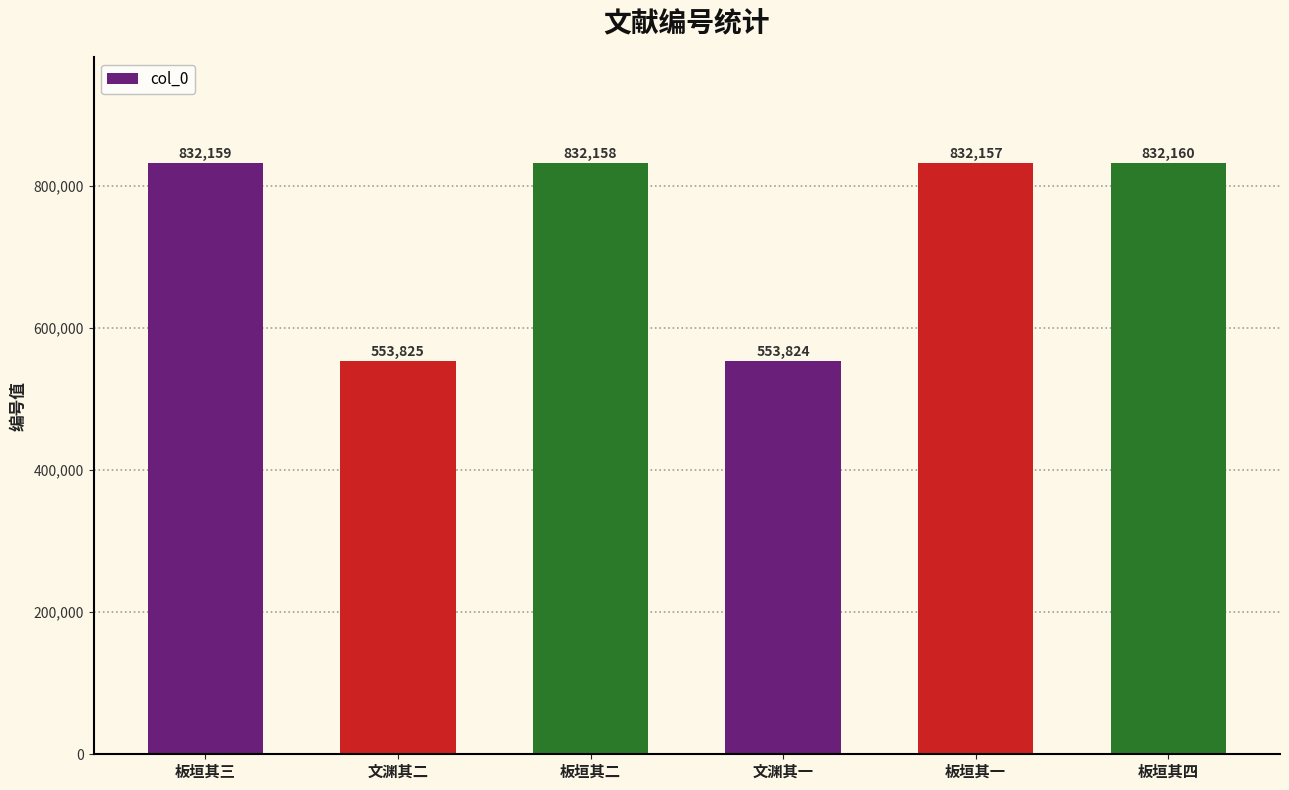

What is the label of the 2nd bar from the left?

文渊其二